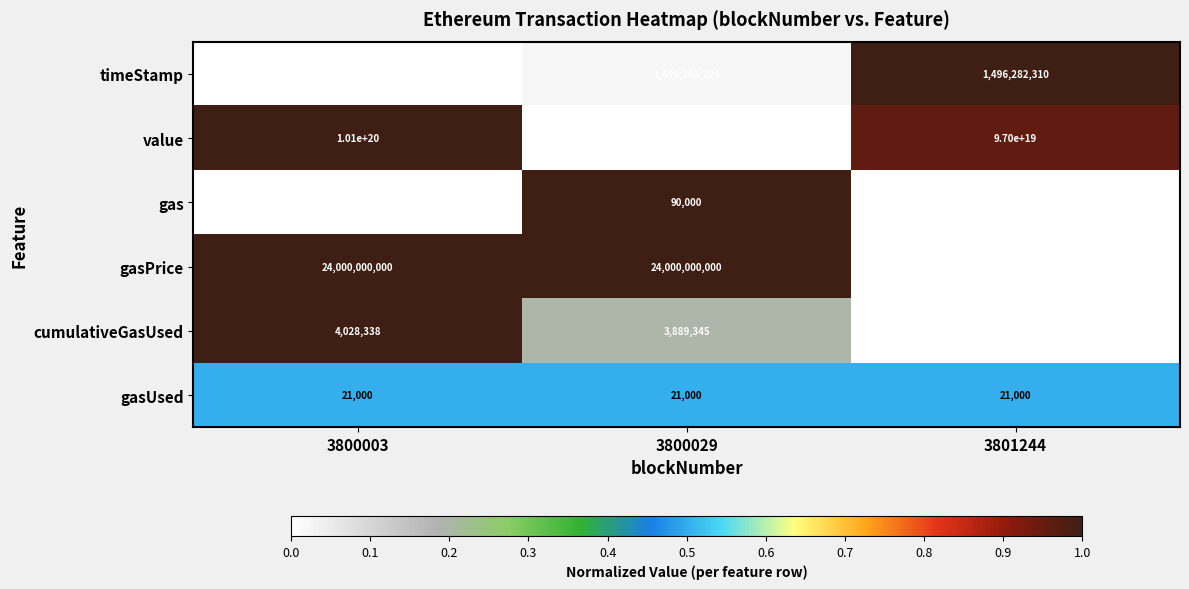

At which category is the sum across all series the highest?

3800003